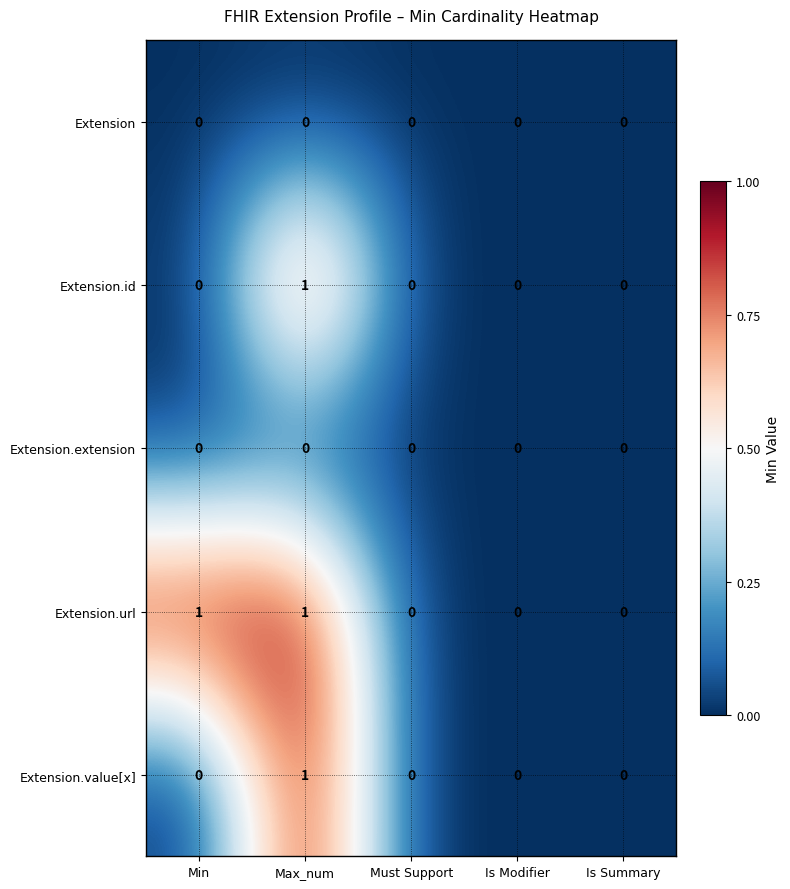

Which series has the largest total across all categories?

Extension.url